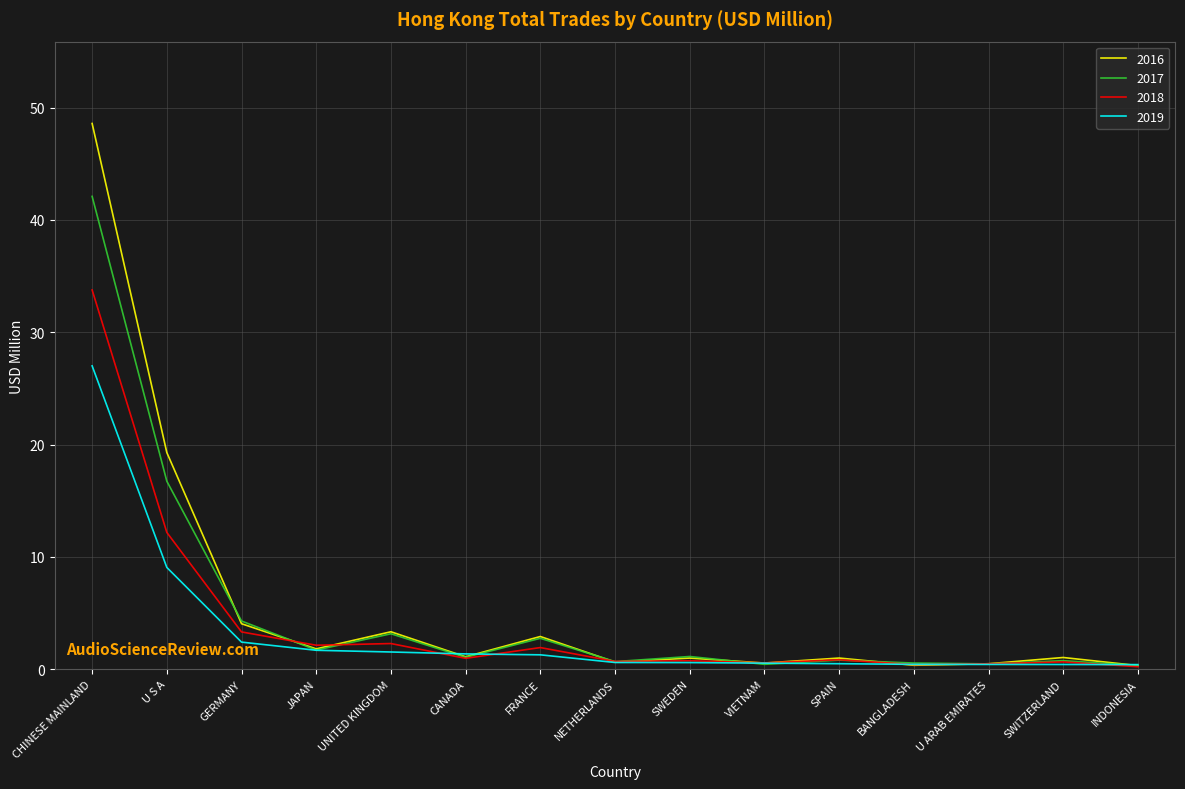

Which series has the largest total across all categories?

2016